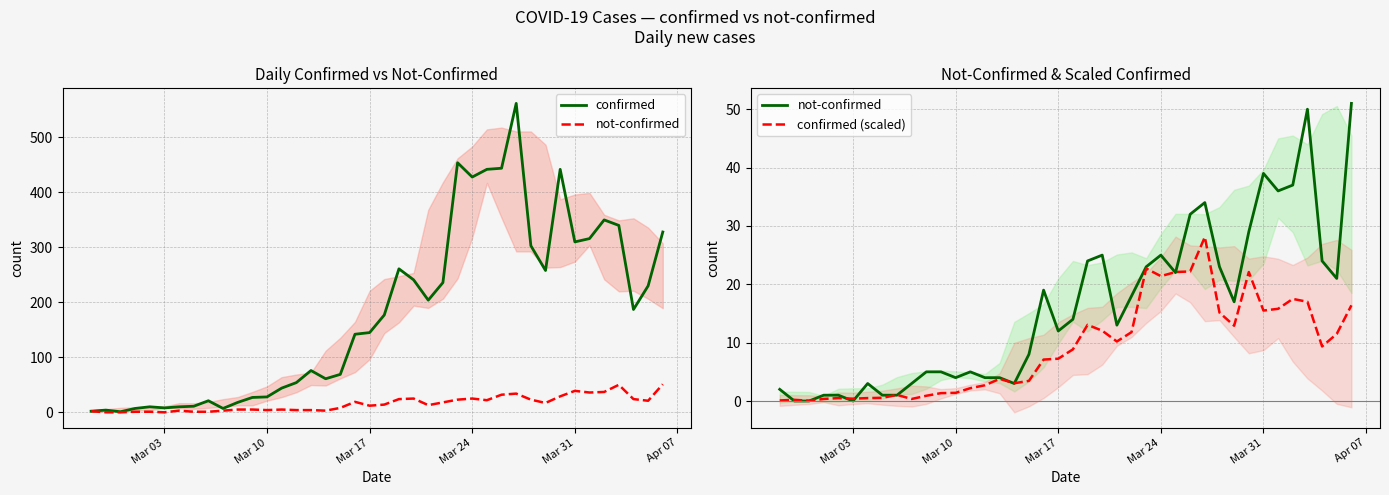

How many values in the confirmed series exceed 177?

19